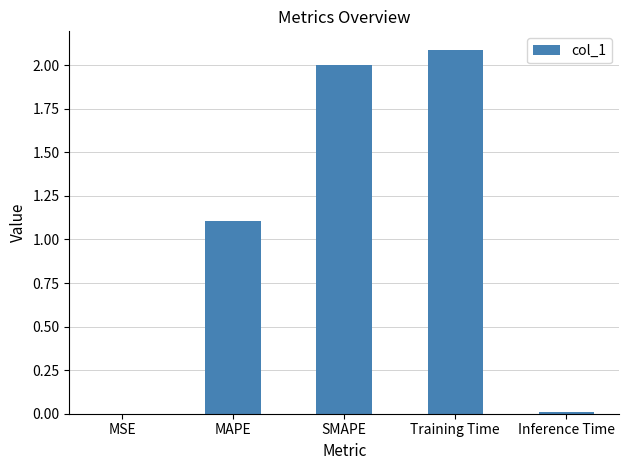

At which label does the data first exceed 1?

MAPE